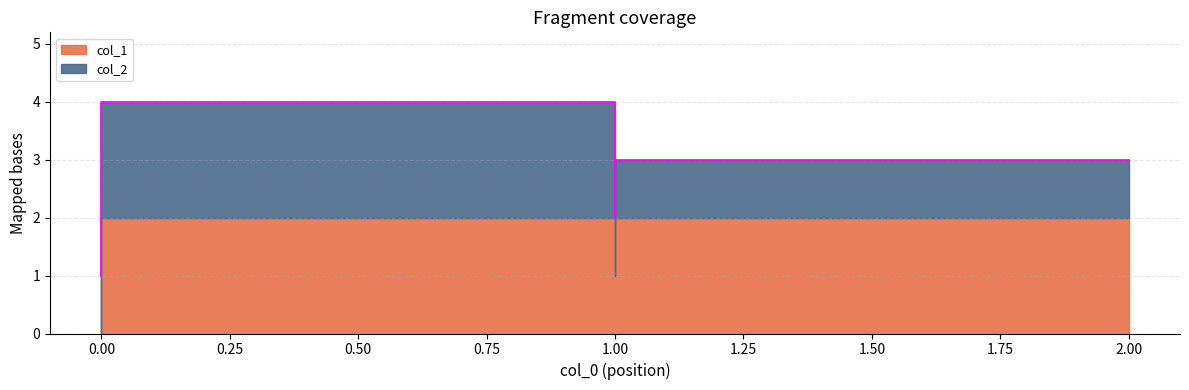

Which series changed the most between 0 and 0?

col_1